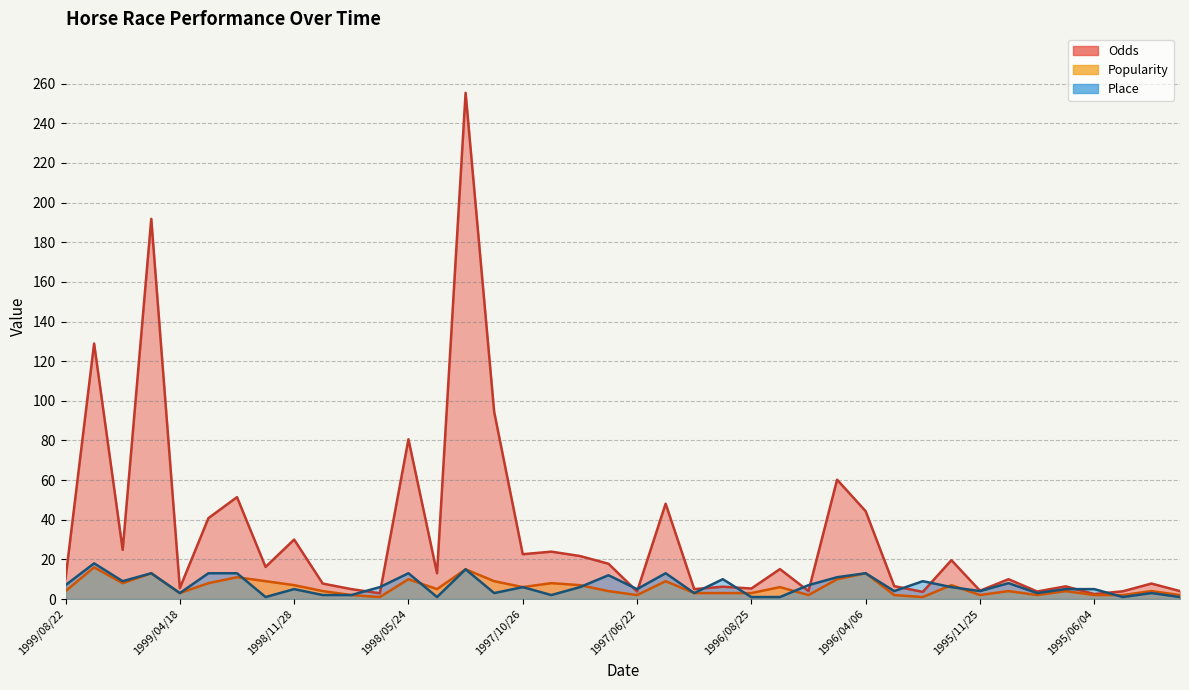

The value of Popularity at 29 is 1.2. True or false?

False